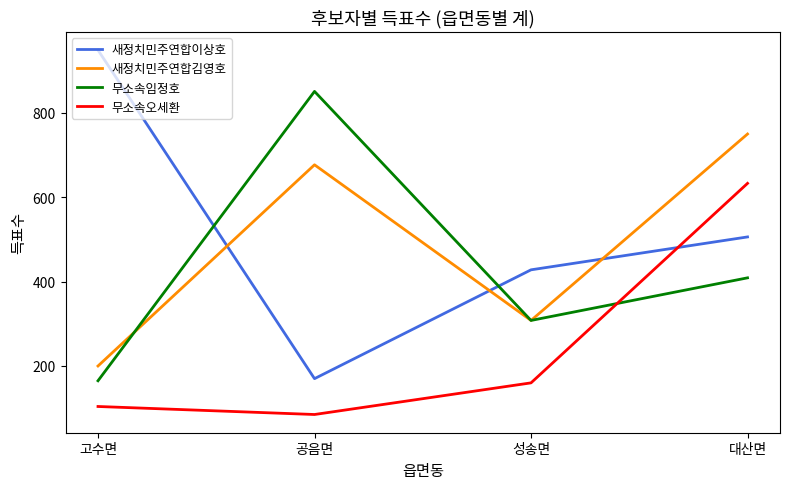

What is the spread (max minus min) of values at 성송면?

268